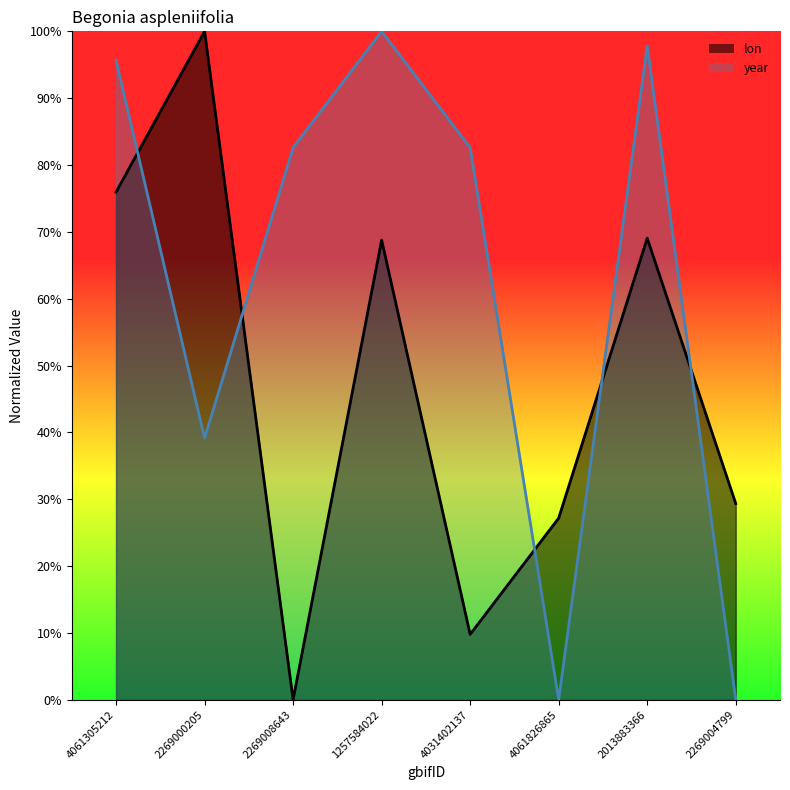

The value of year at 2013883366 is 1.4. True or false?

False